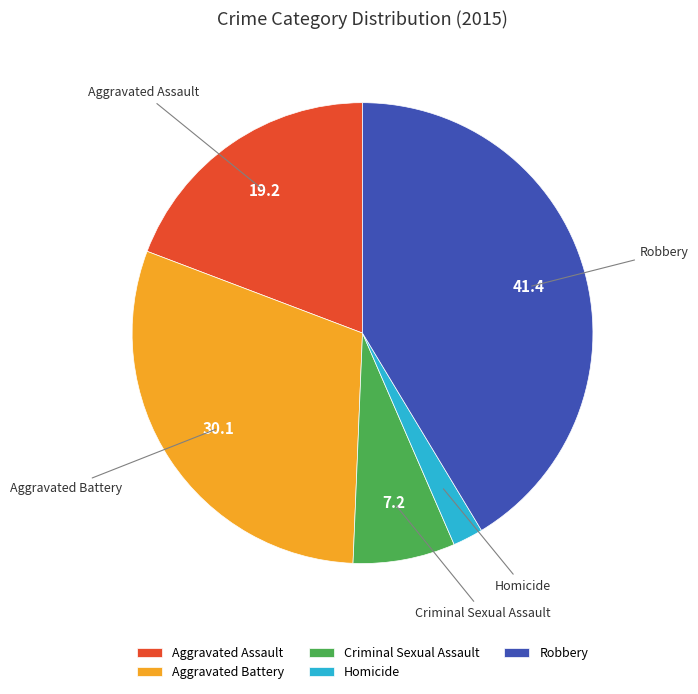

Which slice is the largest?

Robbery